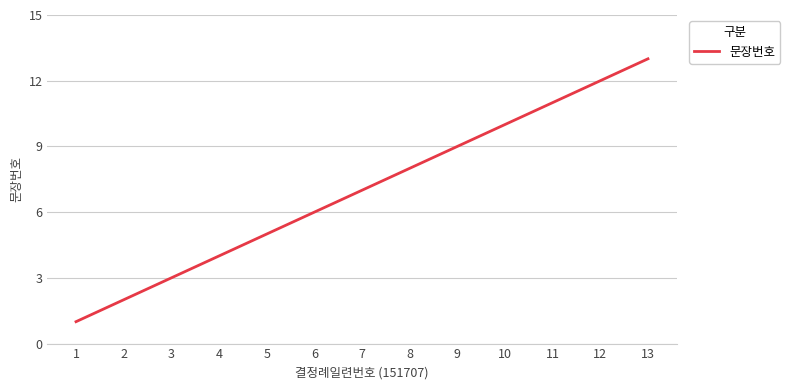

Between 6 and 7, which is larger?

7